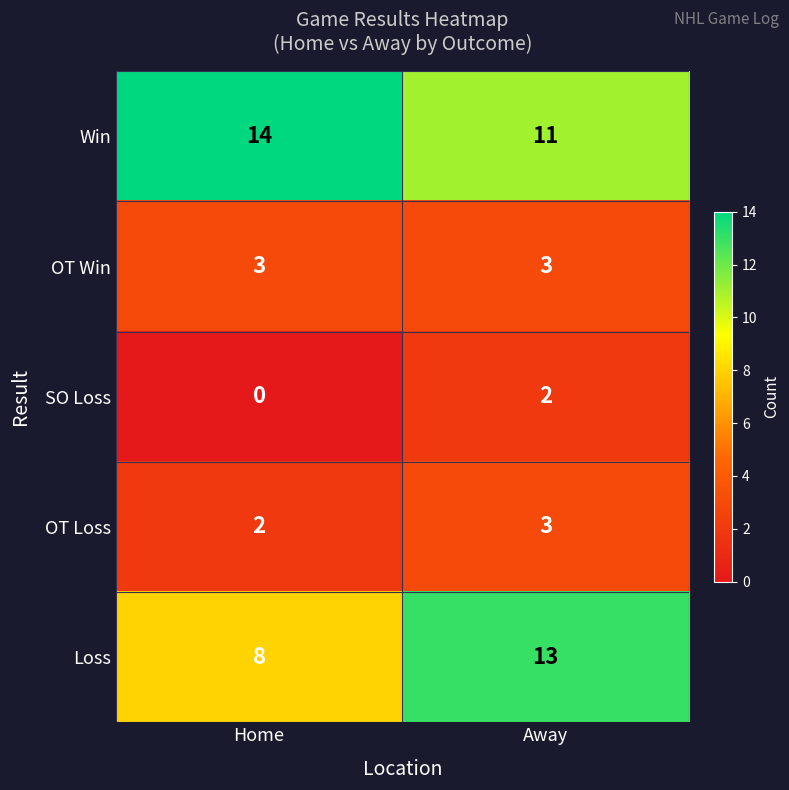

What is the greatest value displayed?

14